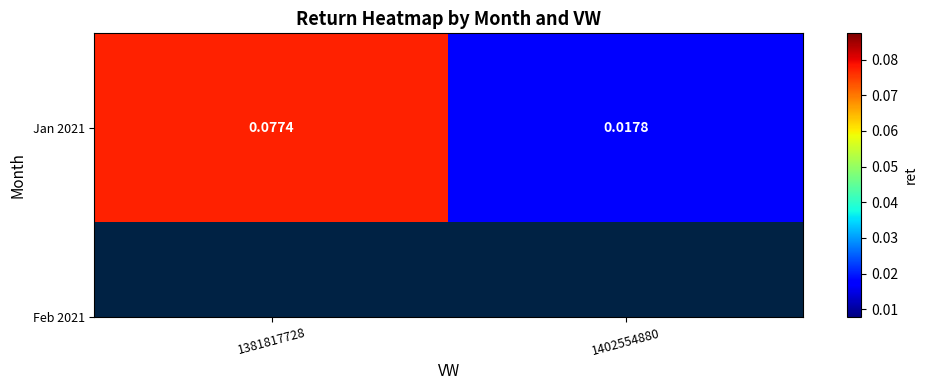

List the labels in order of value, smallest first.

1402554880, 1381817728